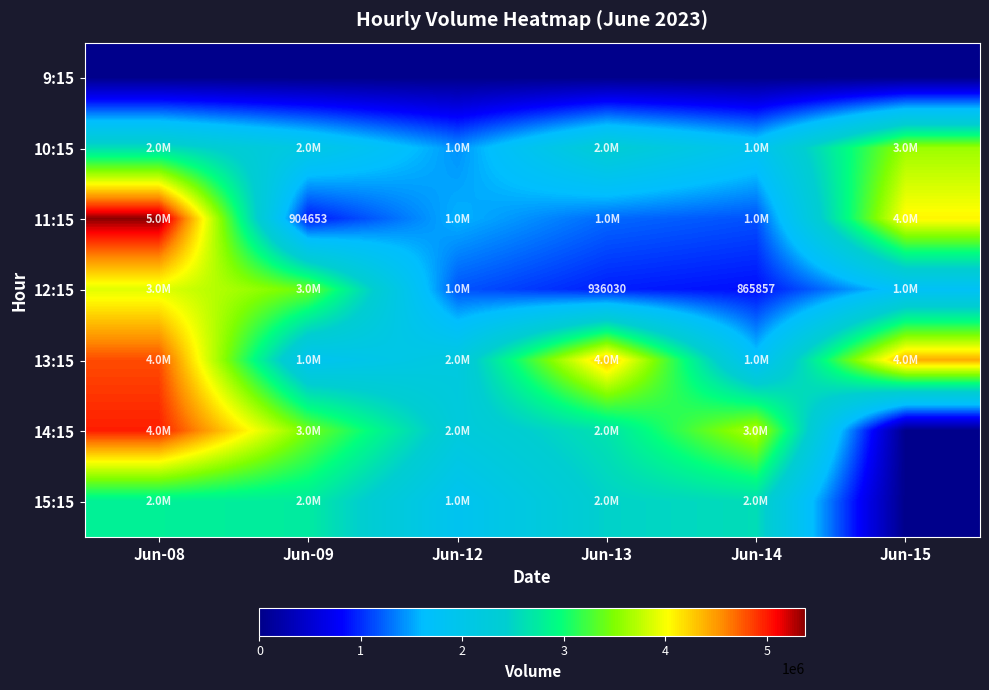

True or false: 12:15 has a value of 1513975 at Jun-13.

False